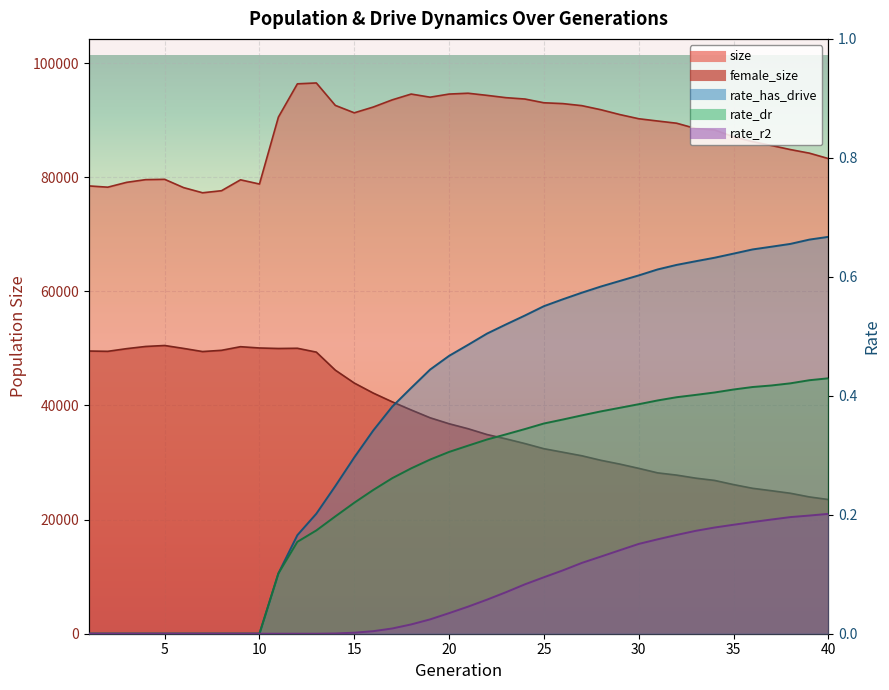

At 29, list the series in order from smallest to largest.

rate_r2, rate_dr, rate_has_drive, female_size, size